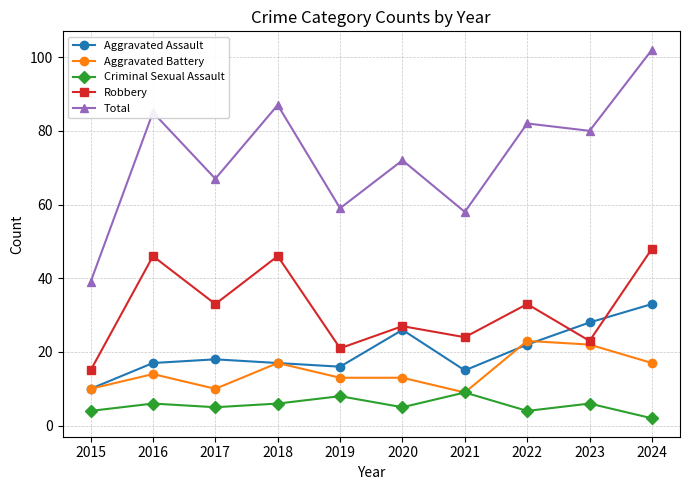

What is the approximate value of Aggravated Battery at 2015?

10